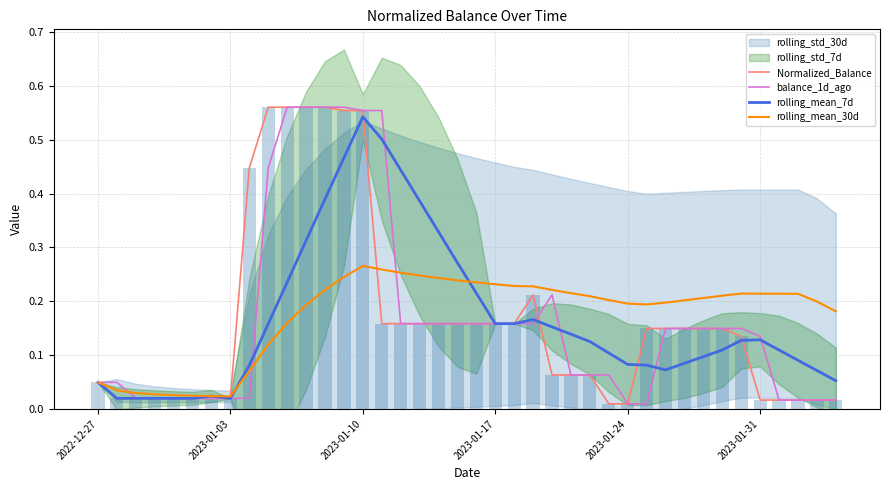

The rolling_mean_30d series shows 0.1 at 2023-01-17. True or false?

False